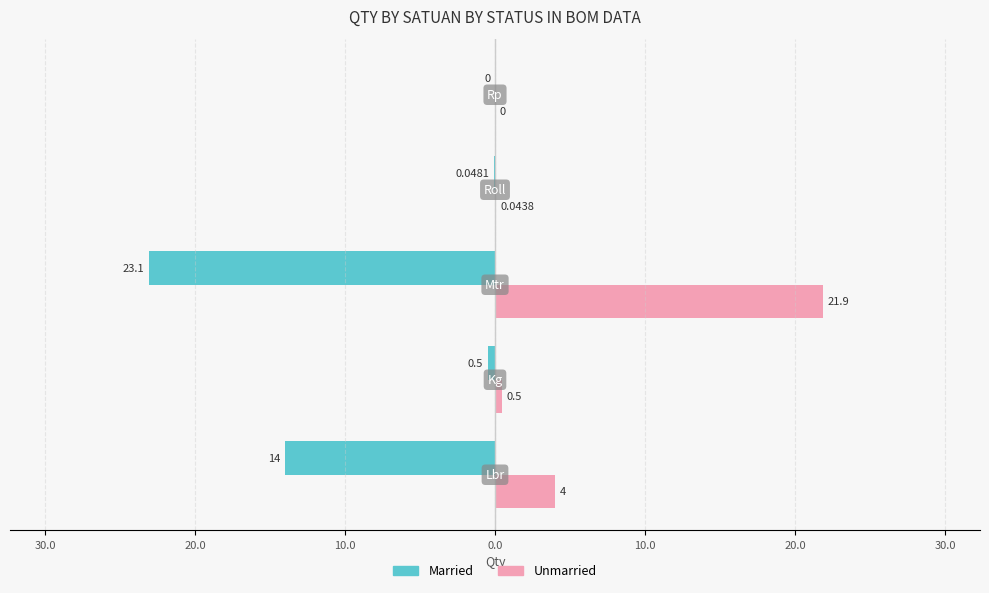

What are all the series names shown in the legend?

Married, Unmarried